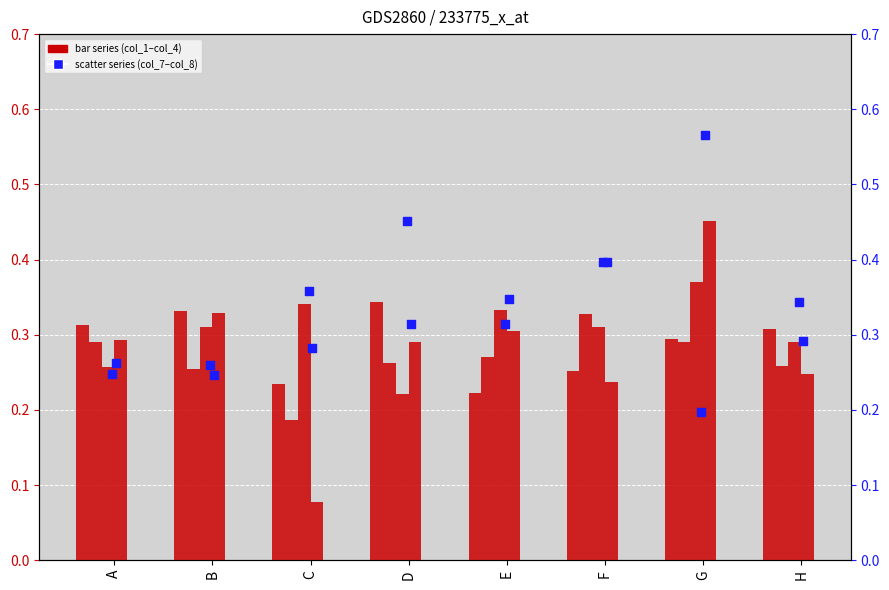

Which series has the largest Y range (max minus min)?

col_4